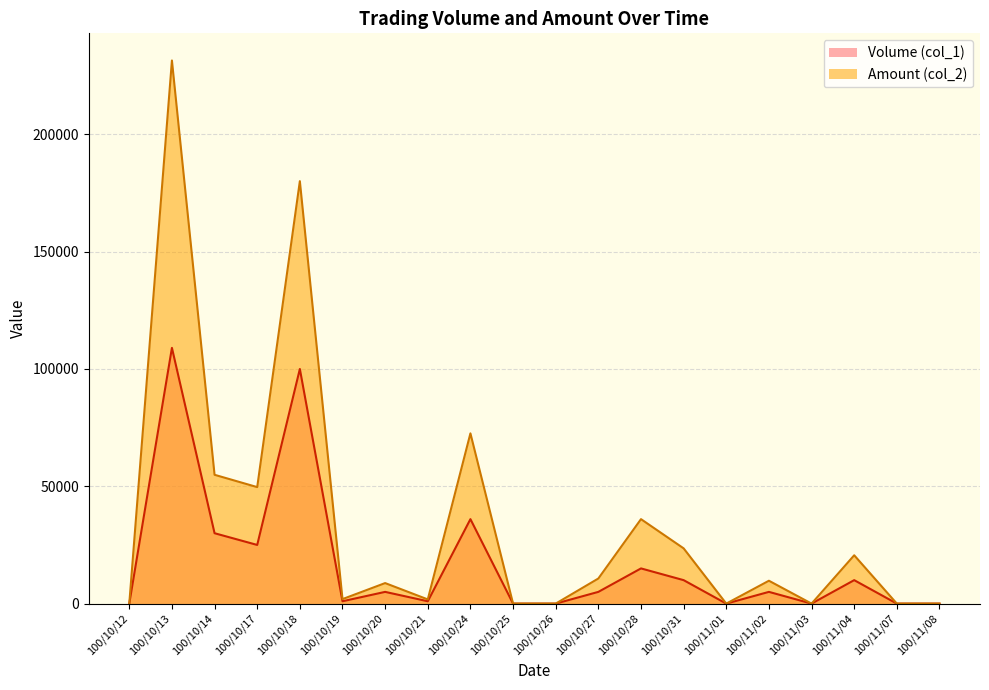

Rank the categories by Amount (col_2) value from highest to lowest.

100/10/13, 100/10/18, 100/10/24, 100/10/14, 100/10/17, 100/10/28, 100/10/31, 100/11/04, 100/10/27, 100/11/02, 100/10/20, 100/10/19, 100/10/21, 100/10/12, 100/10/25, 100/10/26, 100/11/01, 100/11/03, 100/11/07, 100/11/08